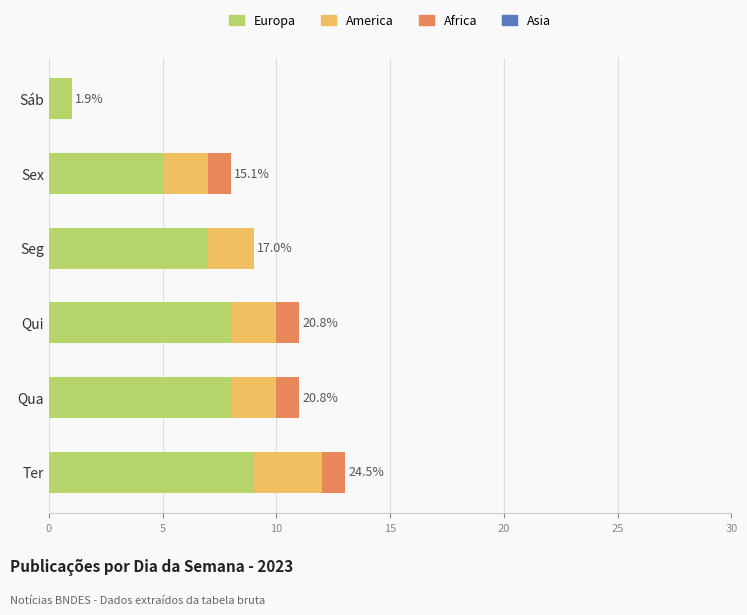

What is the sum of the Europa values at Sex and Sáb?

6